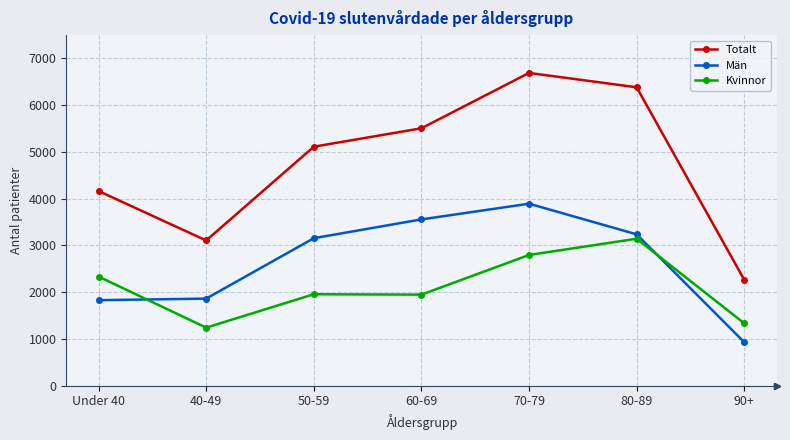

What is the value of the Kvinnor point at the 2nd from the left?

1243